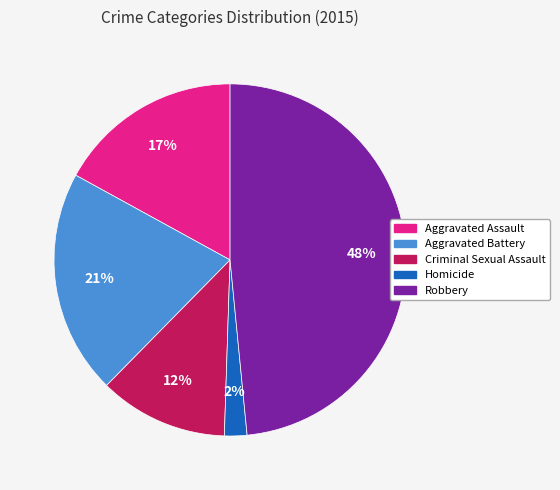

Between Homicide and Robbery, which is larger?

Robbery